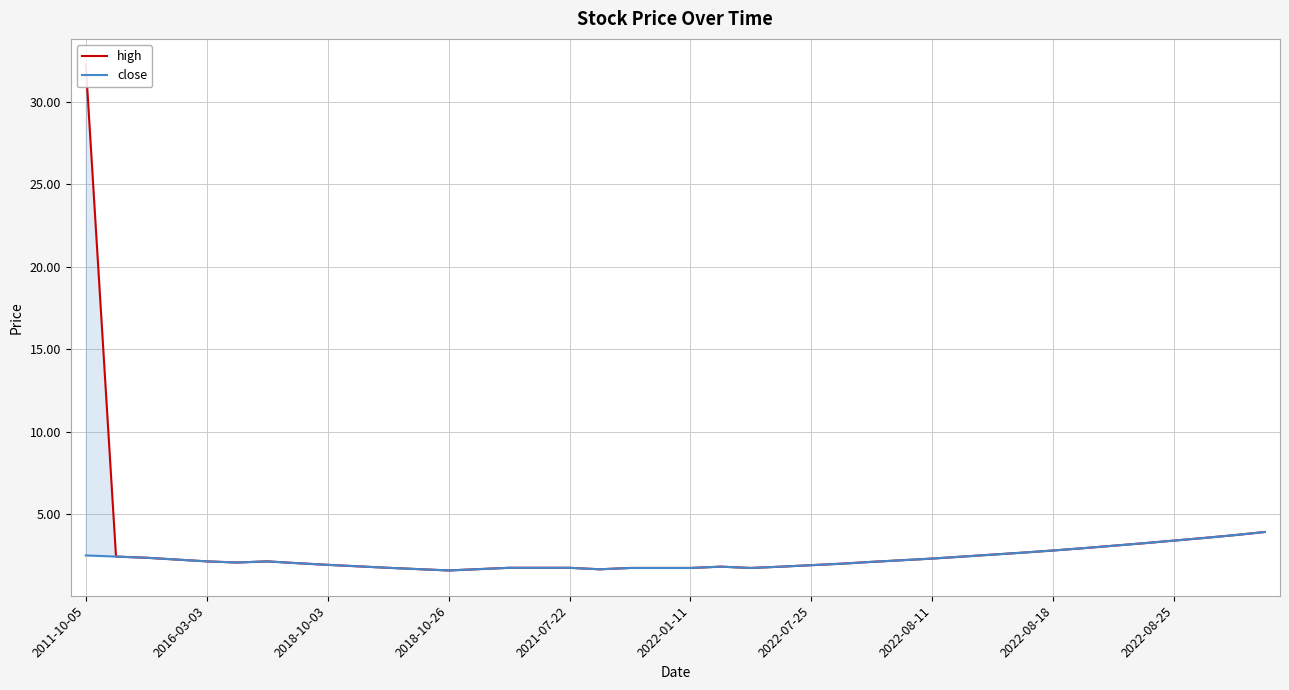

The high series shows 5.3 at 37. True or false?

False